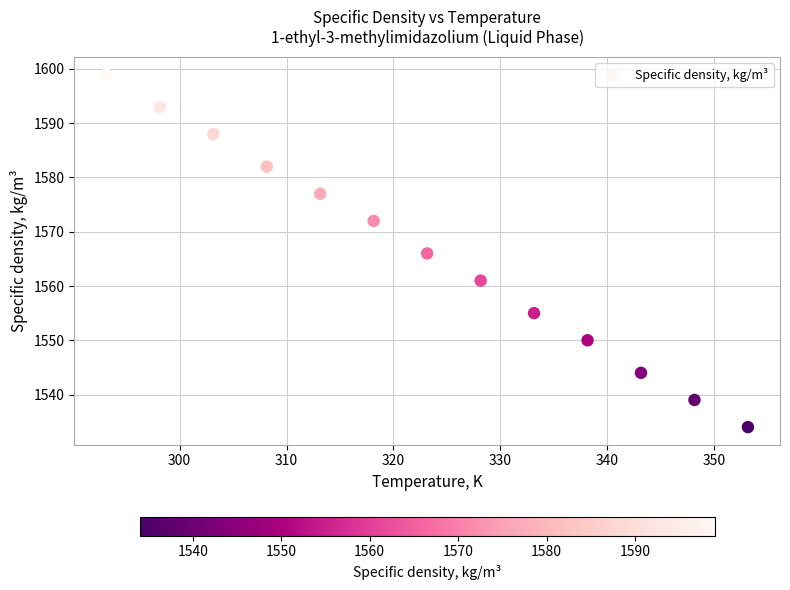

What is the range of Y values (max minus min)?

65